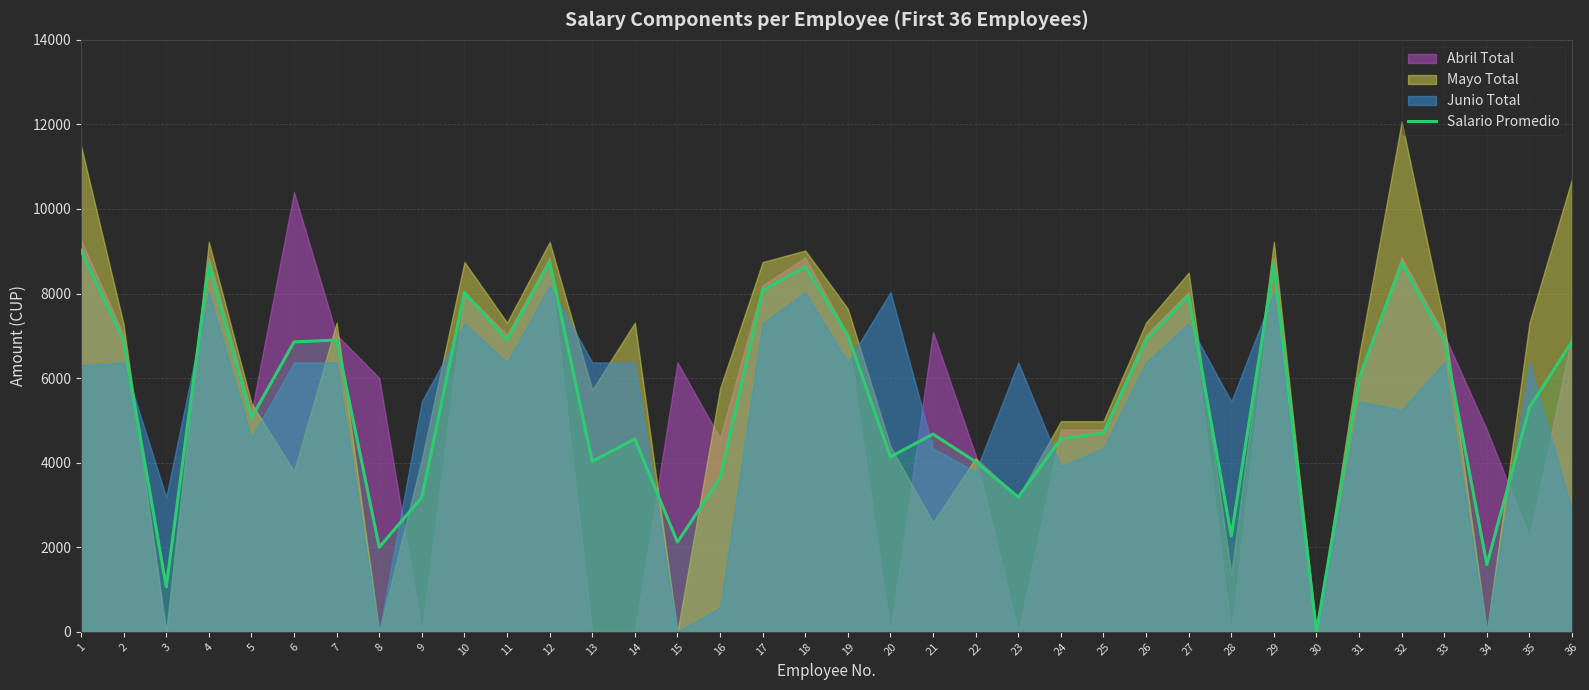

What is the value of the 9th point from the left?

3178.0